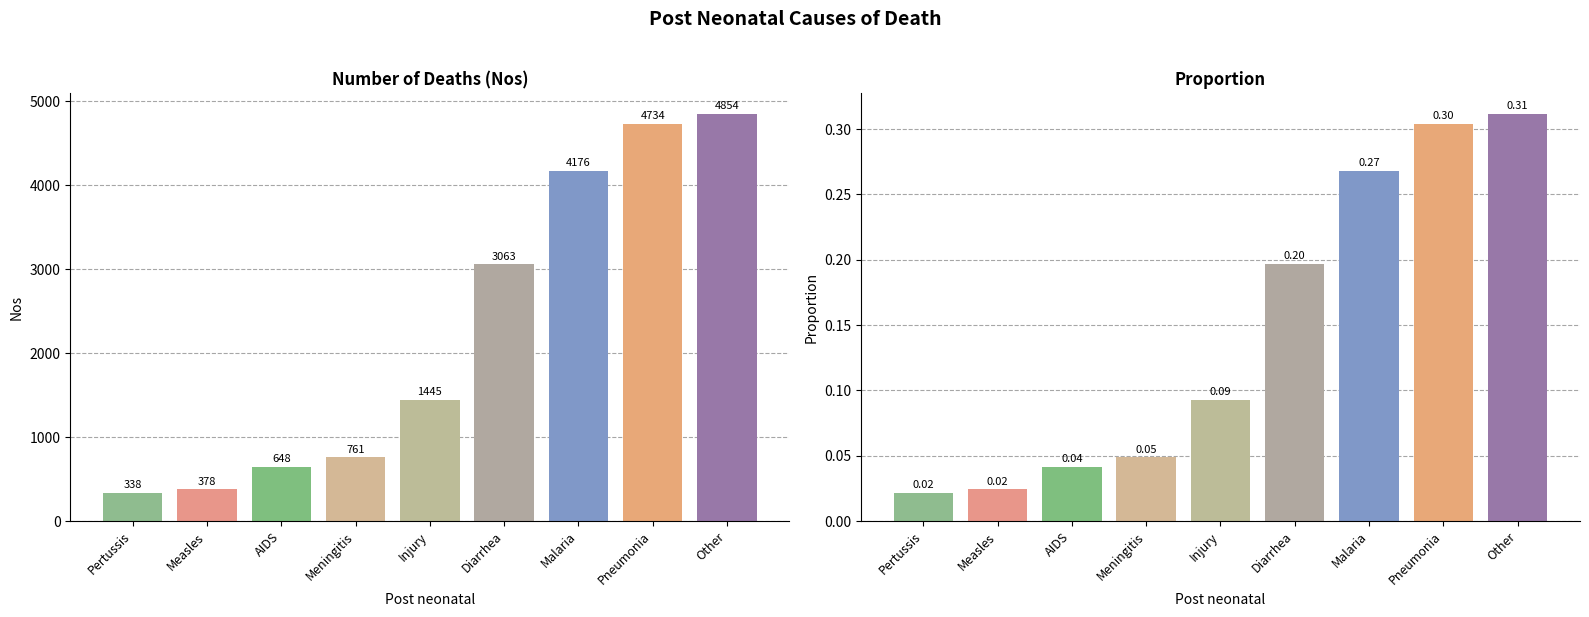

The Proportion series shows 0.0 at Measles. True or false?

True